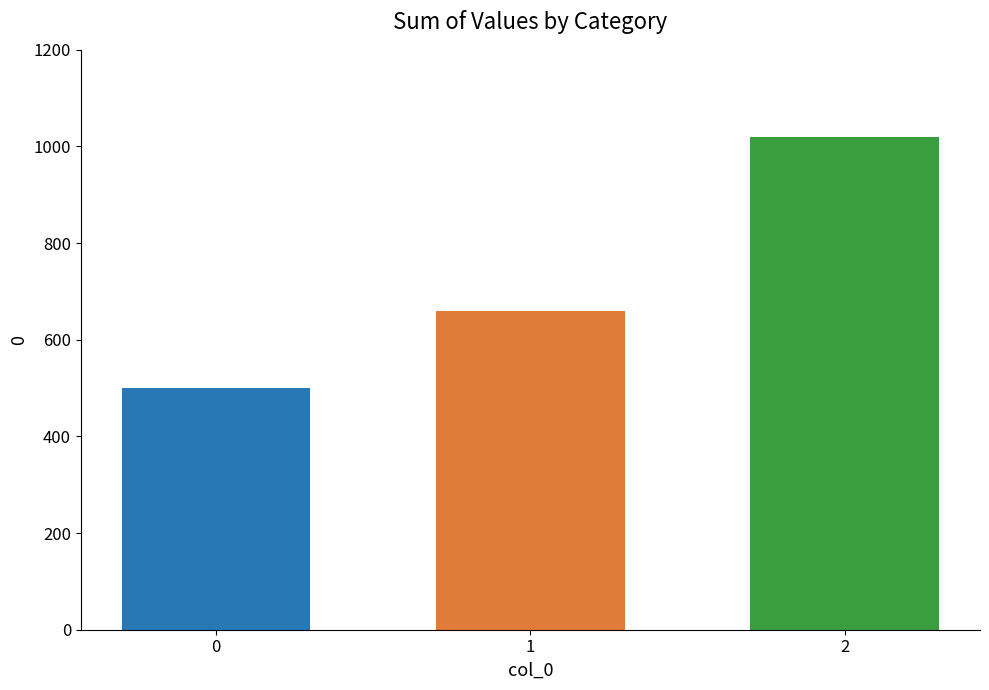

What is the difference between the maximum and minimum values?

520